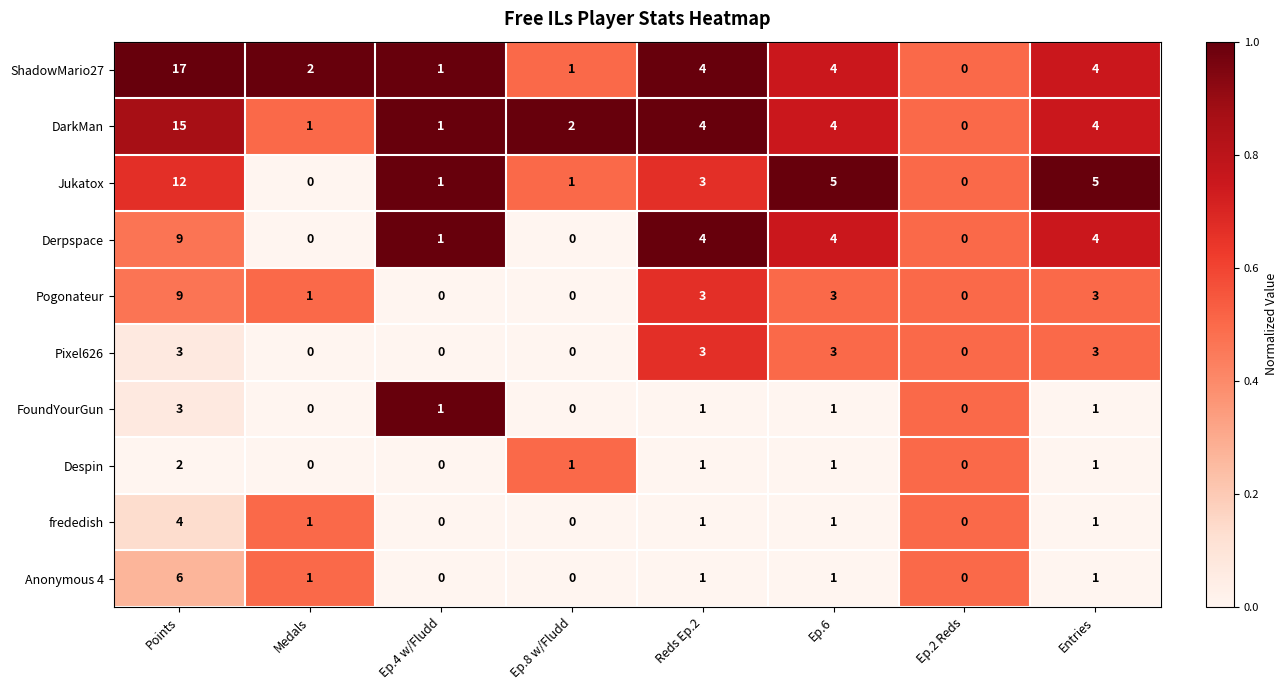

Which label corresponds to the largest value in the chart?

Points